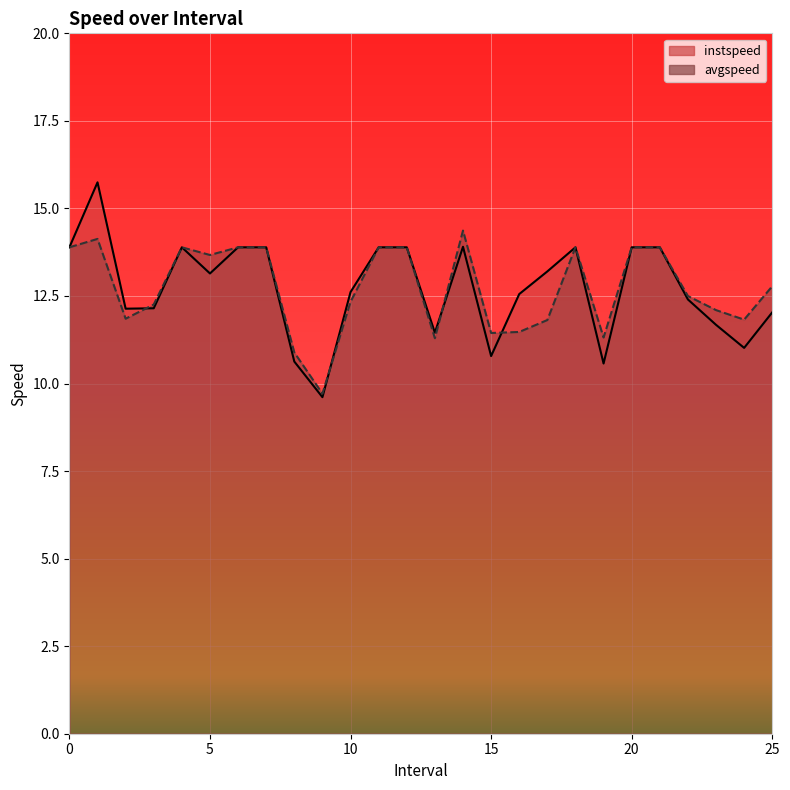

What is the label of the 17th point from the right?

9.0